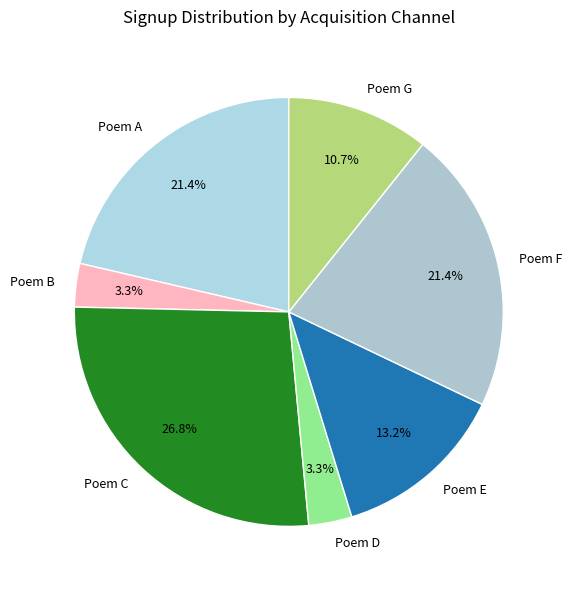

How many slices are in this pie chart?

7